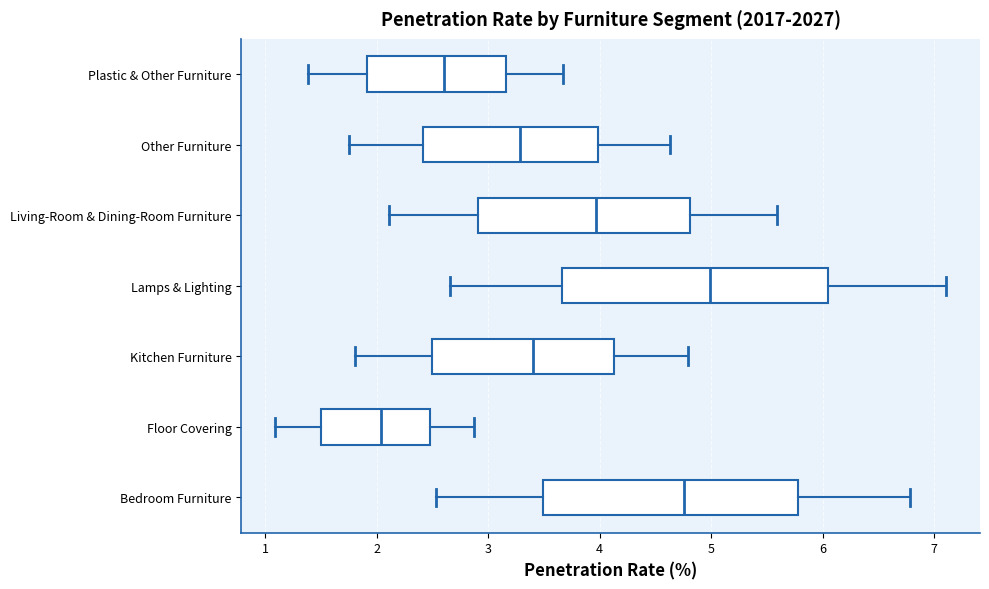

Where is the left edge of the box for Living-Room & Dining-Room Furniture on the x-axis? The values are not printed on the chart, so give them approximately, as read against the axis.

2.9